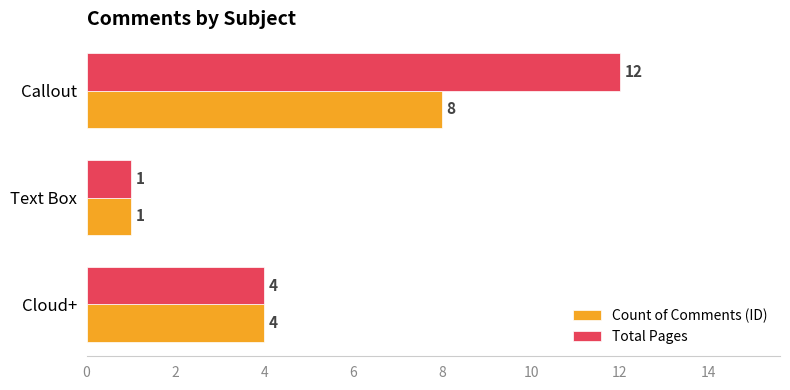

What is the minimum value shown in the chart?

1